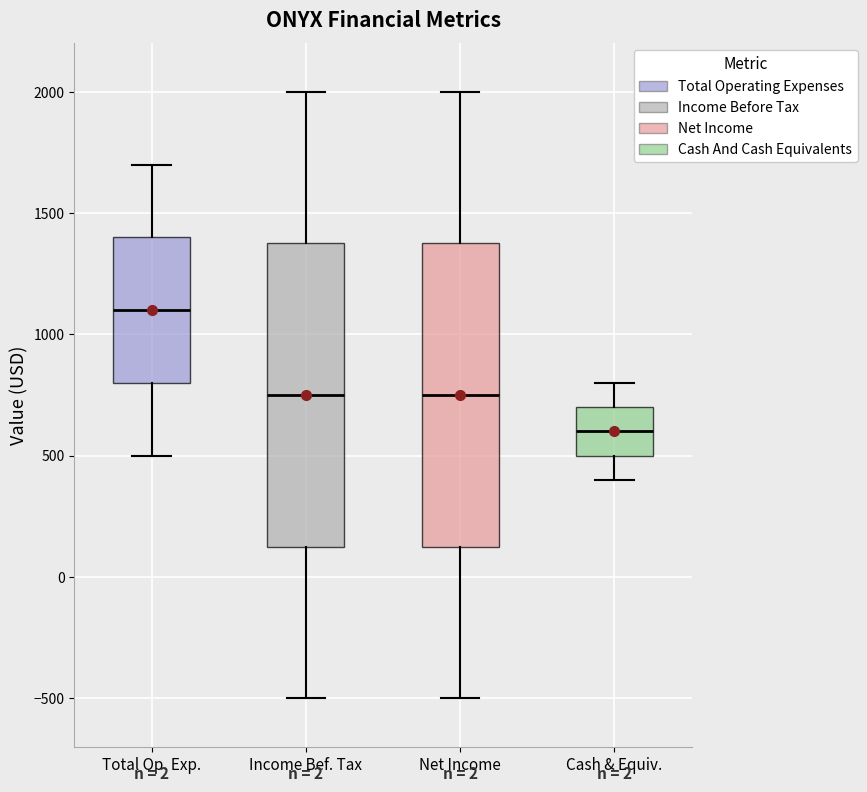

Reading left to right, read every box against the y-axis: the position of its median line, the range the box covers, and the ends of its whiskers. The values are not printed on the chart, so give them approximately, as read against the axis.

Total Op. Exp.: median 1100, box 800 to 1400, whiskers 500 to 1700
Income Bef. Tax: median 750, box 150 to 1400, whiskers -500 to 2000
Net Income: median 750, box 150 to 1400, whiskers -500 to 2000
Cash & Equiv.: median 600, box 500 to 700, whiskers 400 to 800